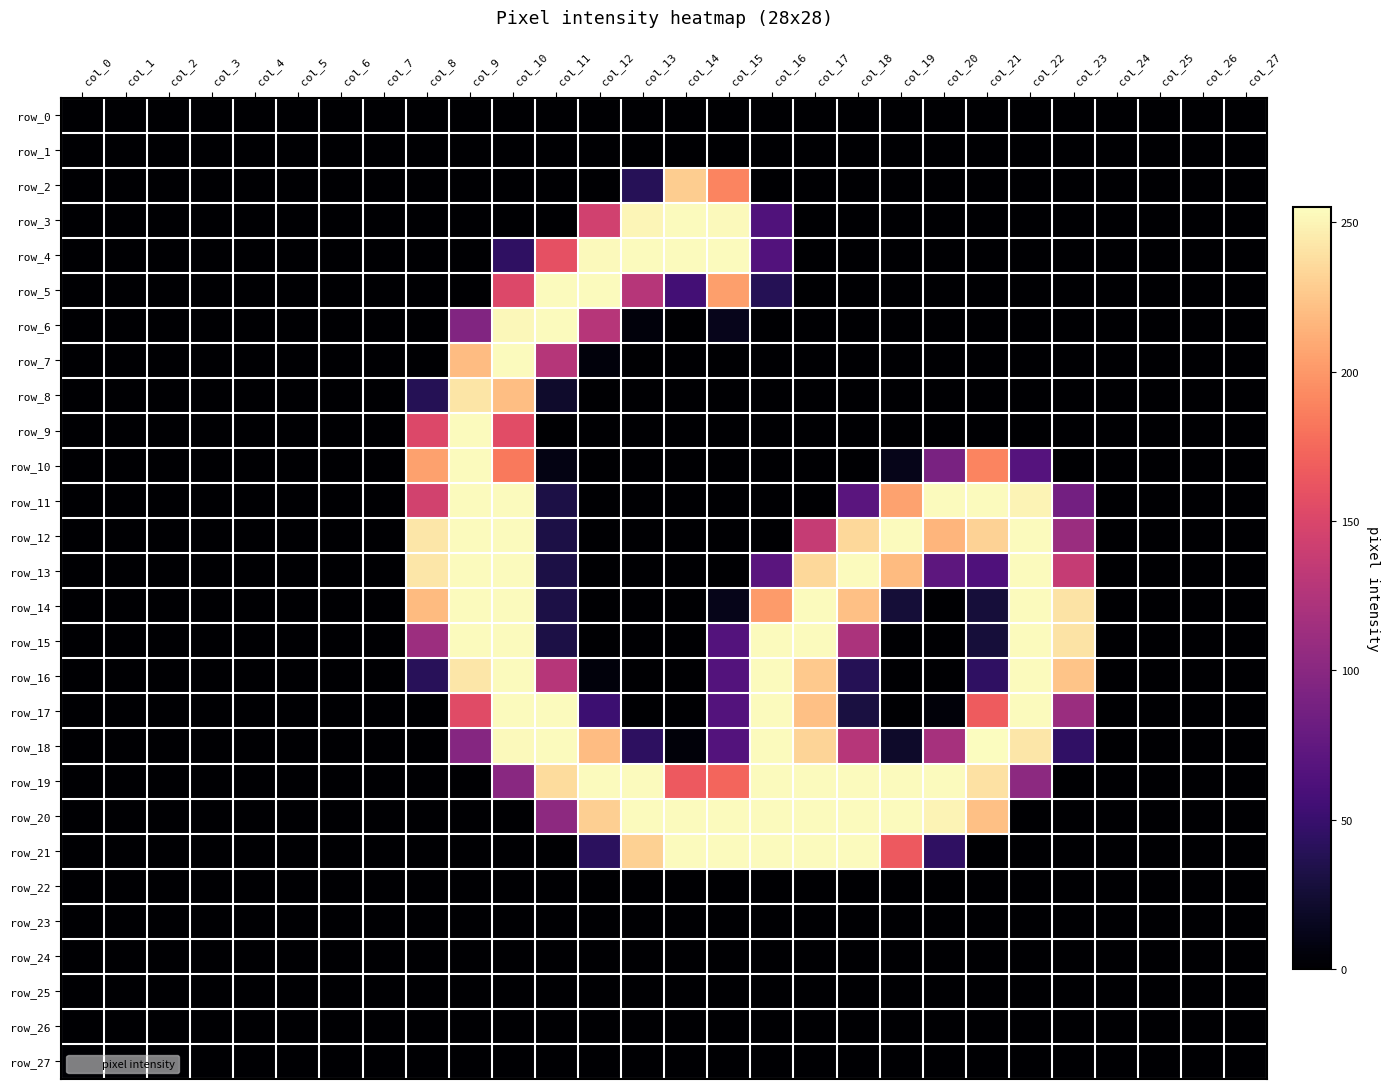

List the series in order of their peak value, highest first.

row_18, row_3, row_4, row_5, row_6, row_7, row_9, row_10, row_11, row_12, row_13, row_14, row_15, row_16, row_17, row_19, row_20, row_21, row_8, row_2, row_0, row_1, row_22, row_23, row_24, row_25, row_26, row_27